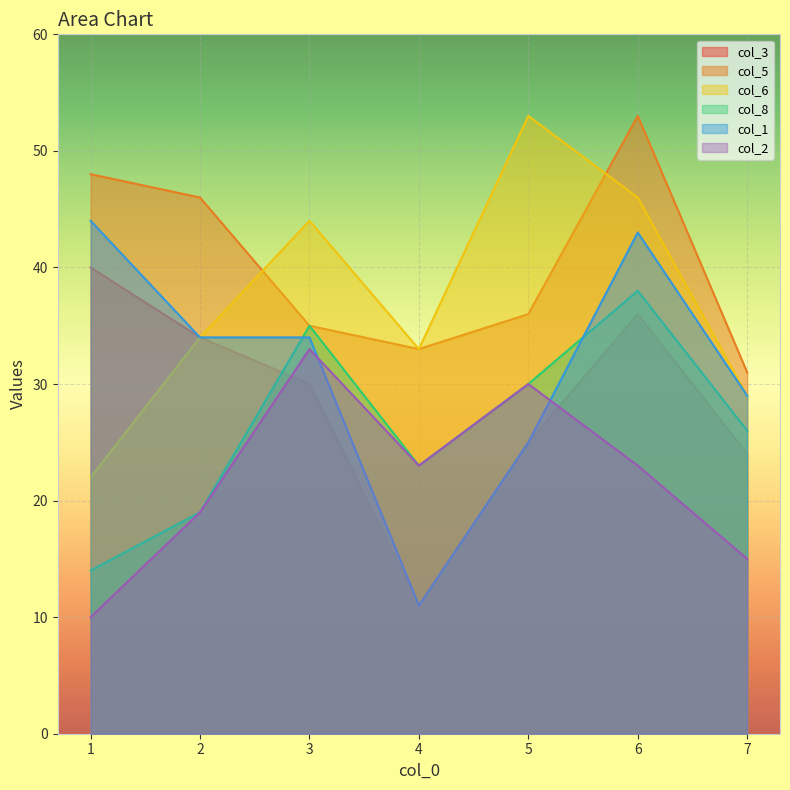

True or false: col_5 and col_1 cross at least once.

False